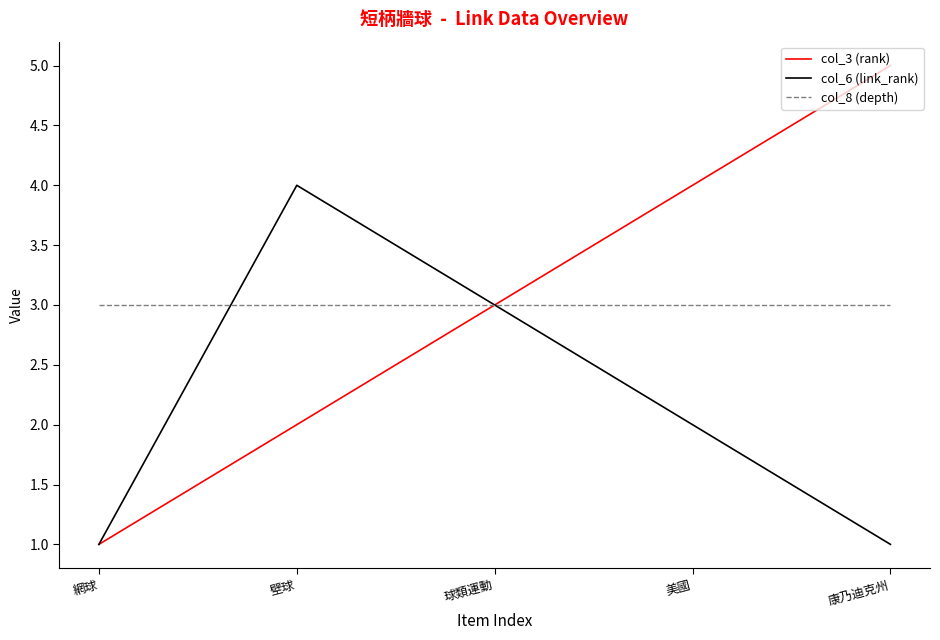

What are all the series names shown in the legend?

col_3 (rank), col_6 (link_rank), col_8 (depth)